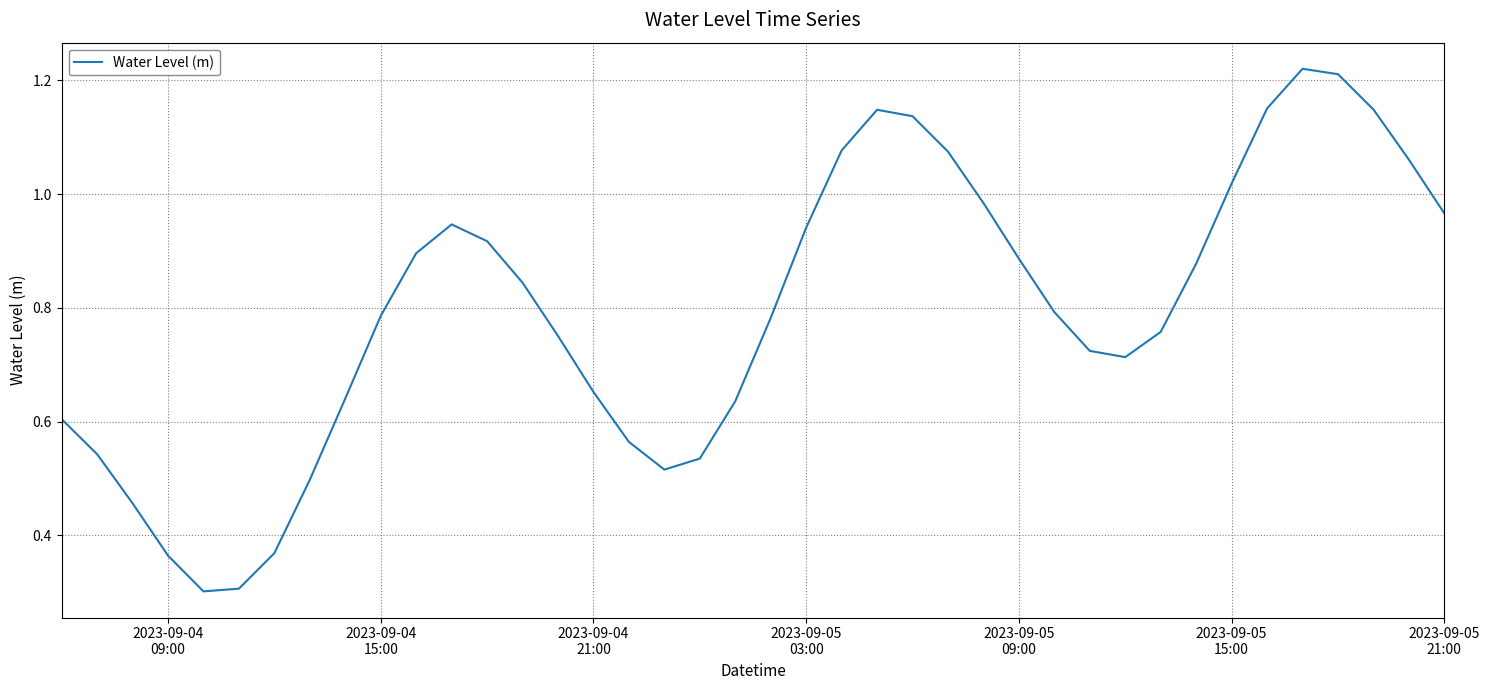

What is the sum of all values?

31.8